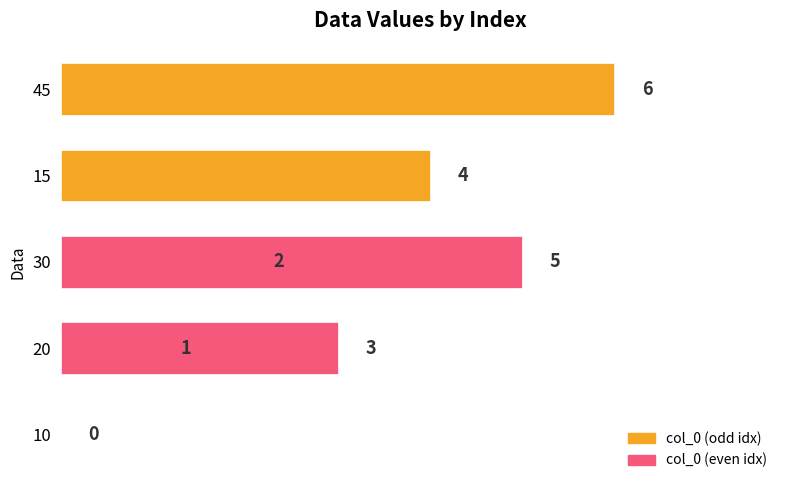

How many data points are less than 3?

3